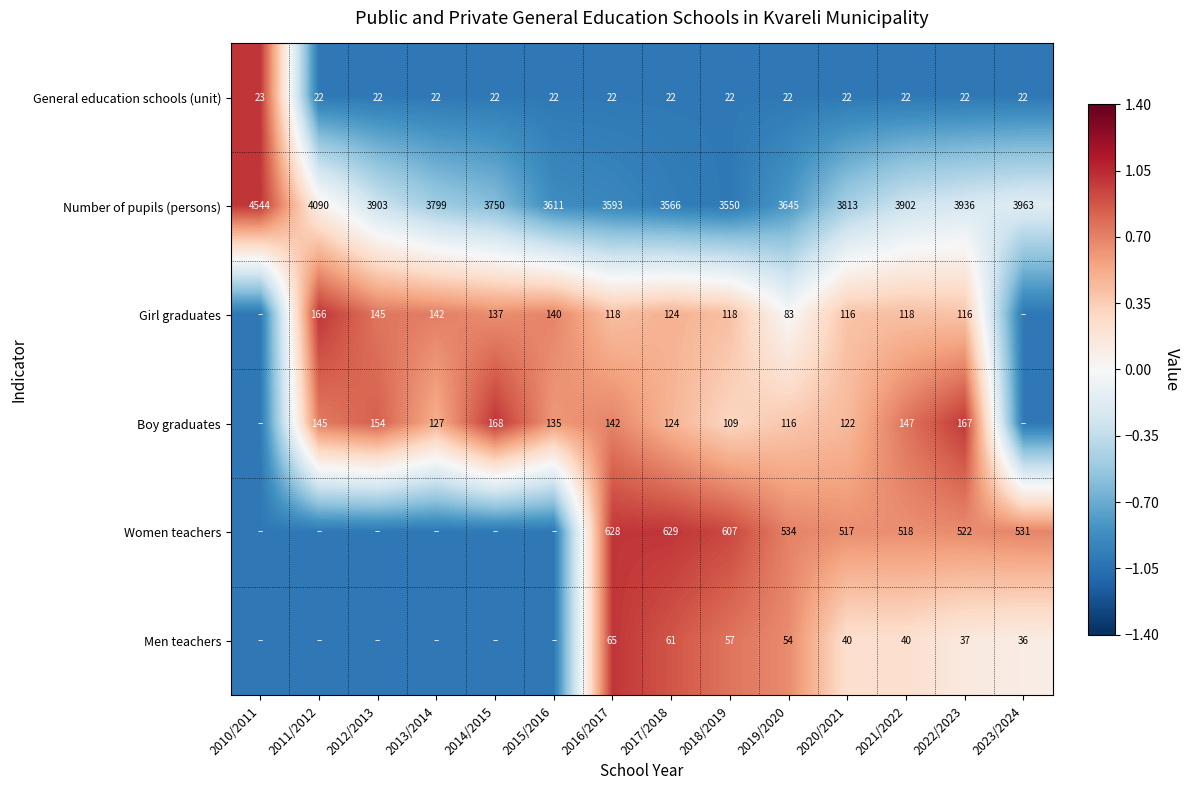

At which category does the chart reach its minimum across all series?

2011/2012